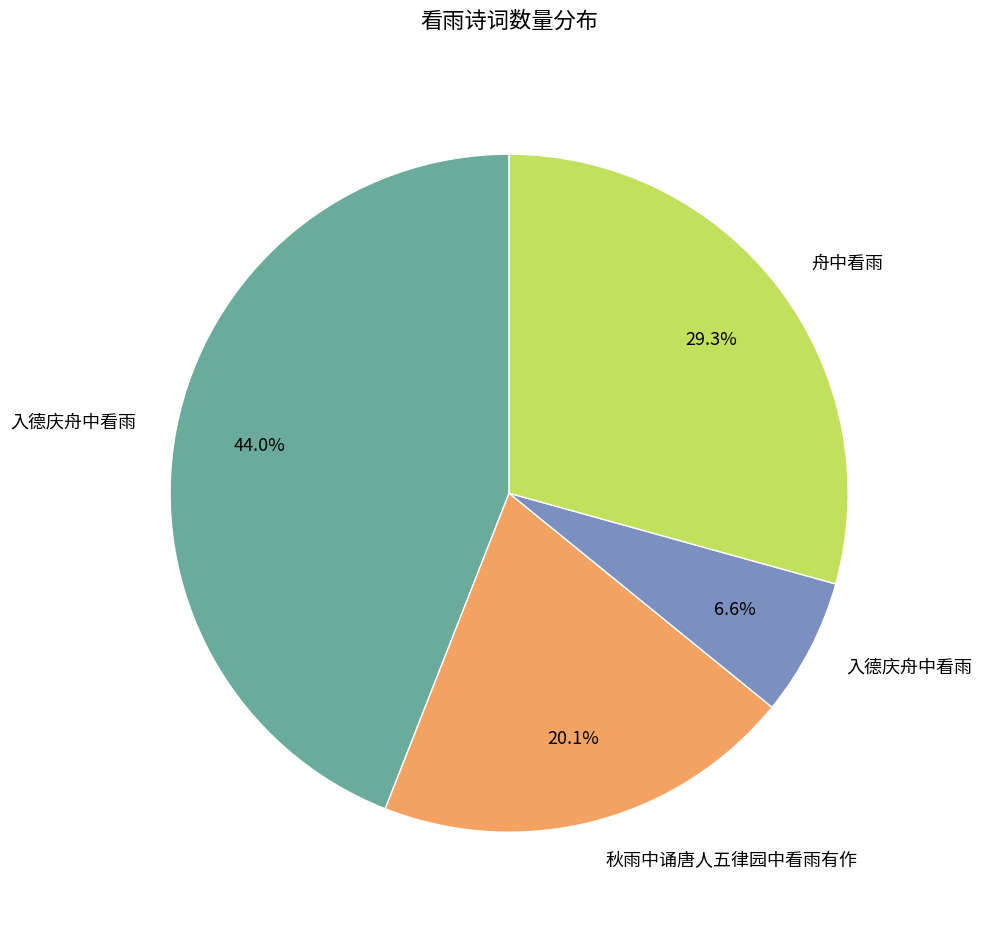

Does any single category account for the majority?

No